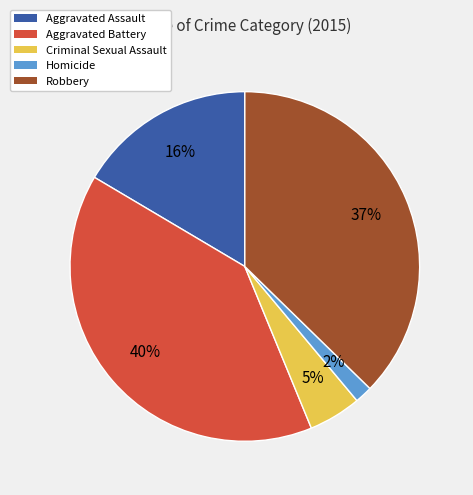

What is the ratio of the value at Criminal Sexual Assault to the value at Robbery?

0.1